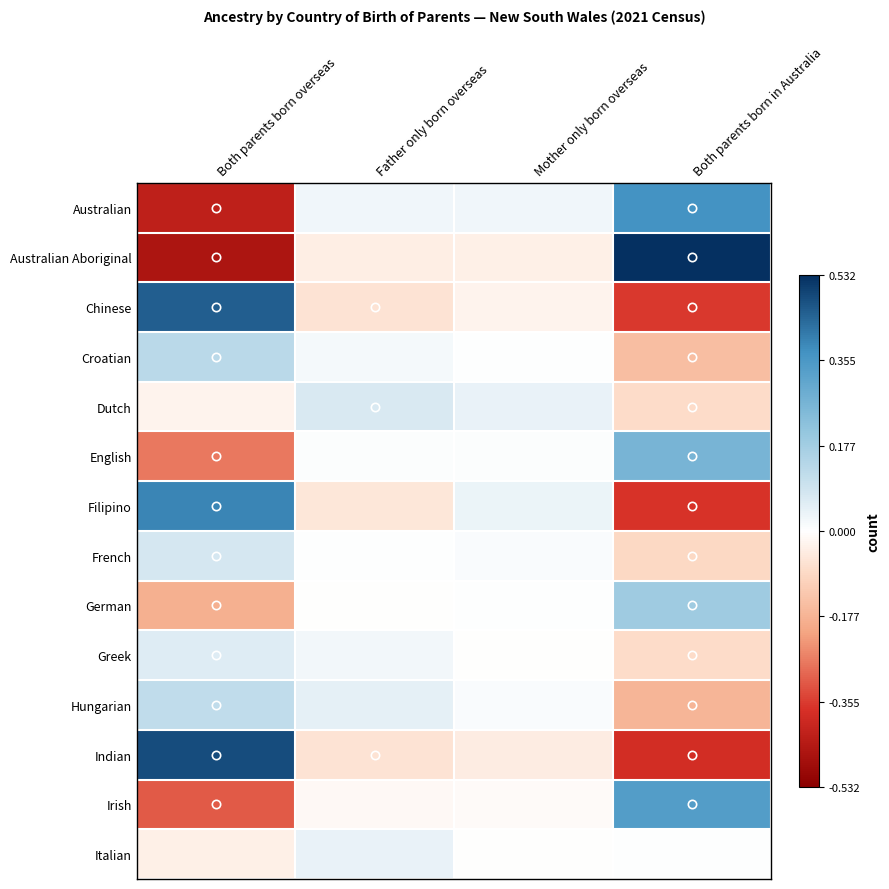

What is the difference between the highest and lowest values at Father only born overseas?

0.1